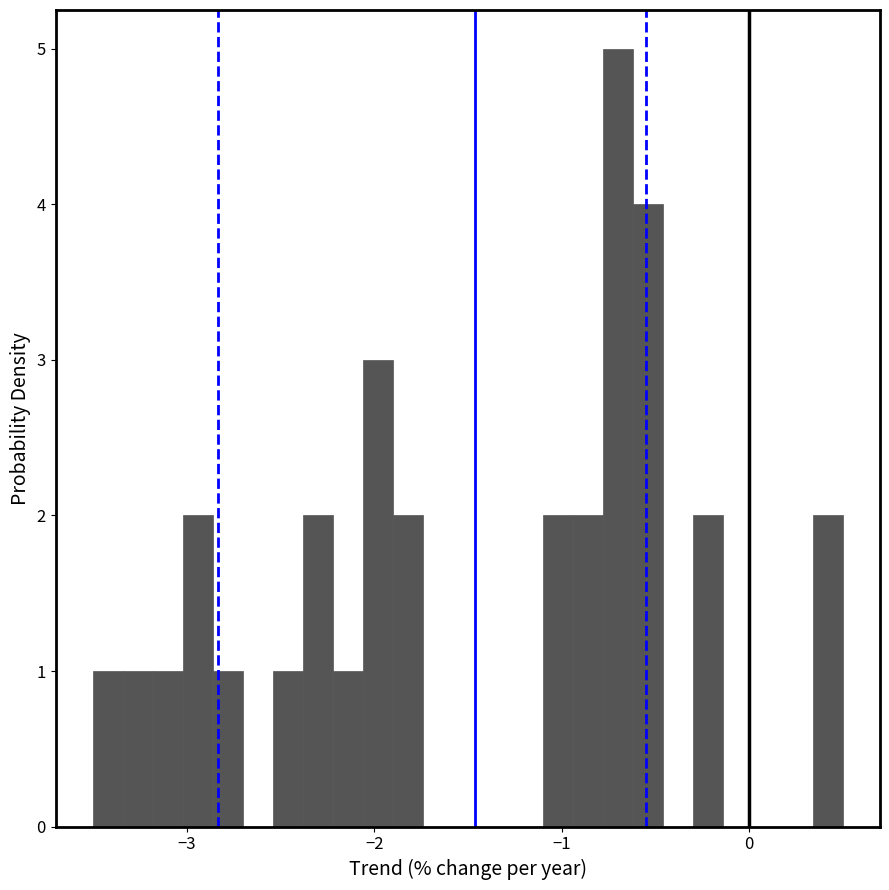

Around what value on the x-axis is the tallest bar? Give the approximate position of its centre, as read against the axis.

-0.7